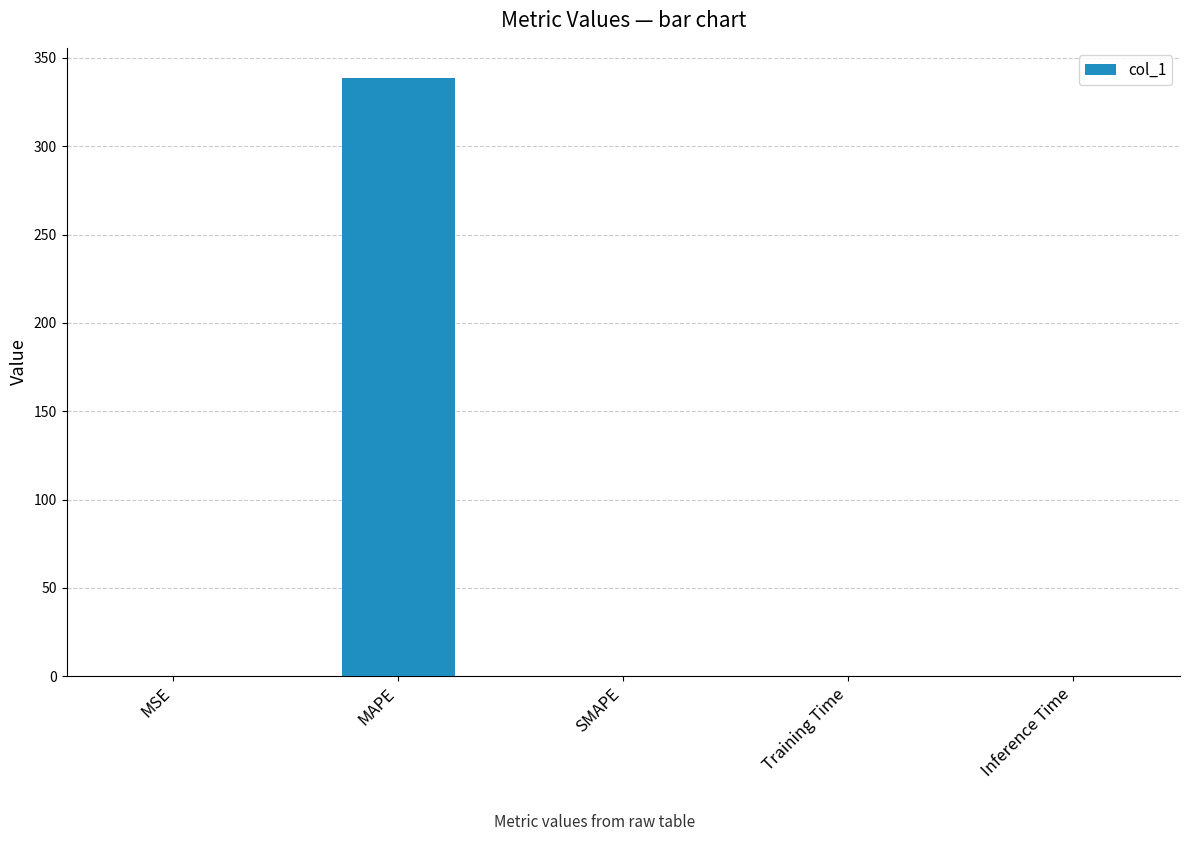

True or false: the data shows 0.0 at Training Time.

True